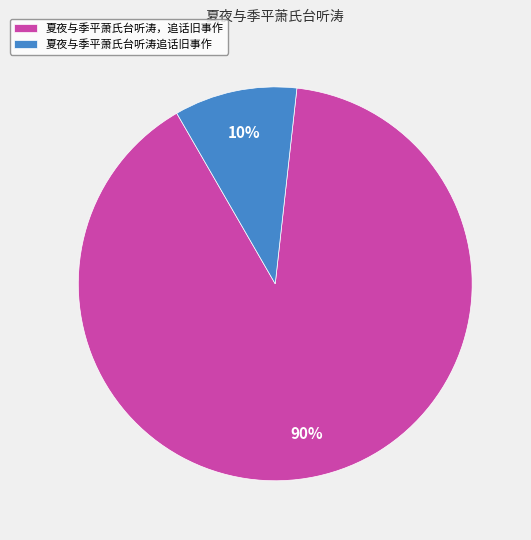

To the nearest percent, what is the average slice percentage?

50%